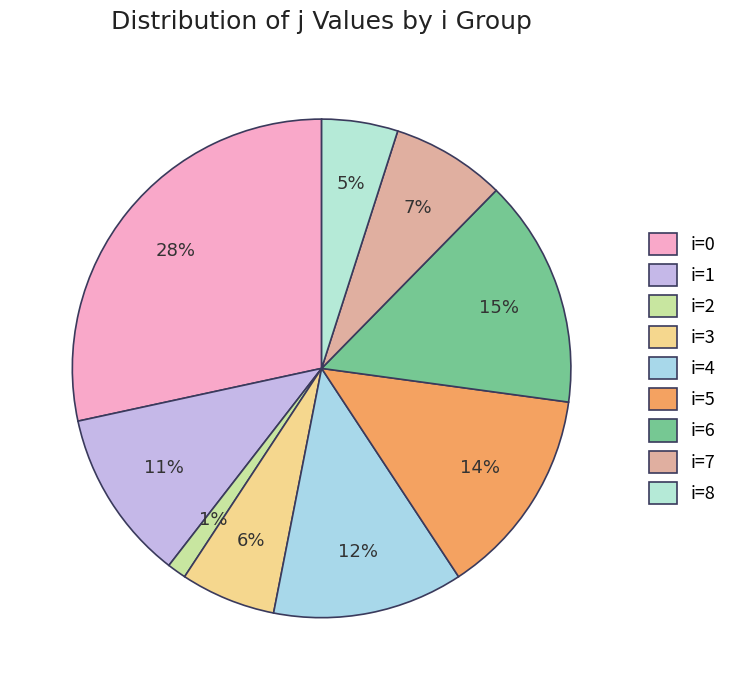

How many segments does this pie chart have?

9